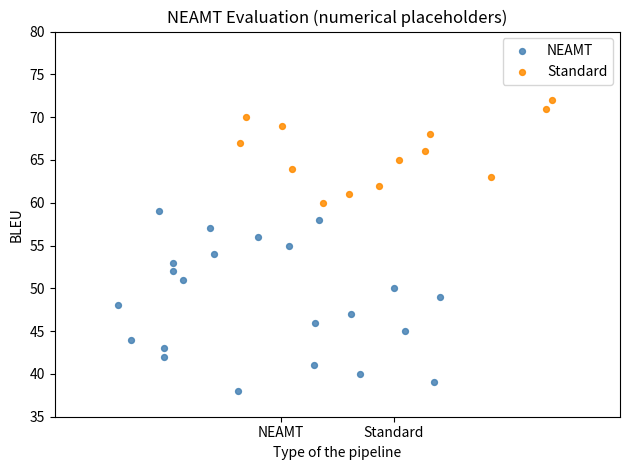

Which series has the widest spread of Y values?

NEAMT